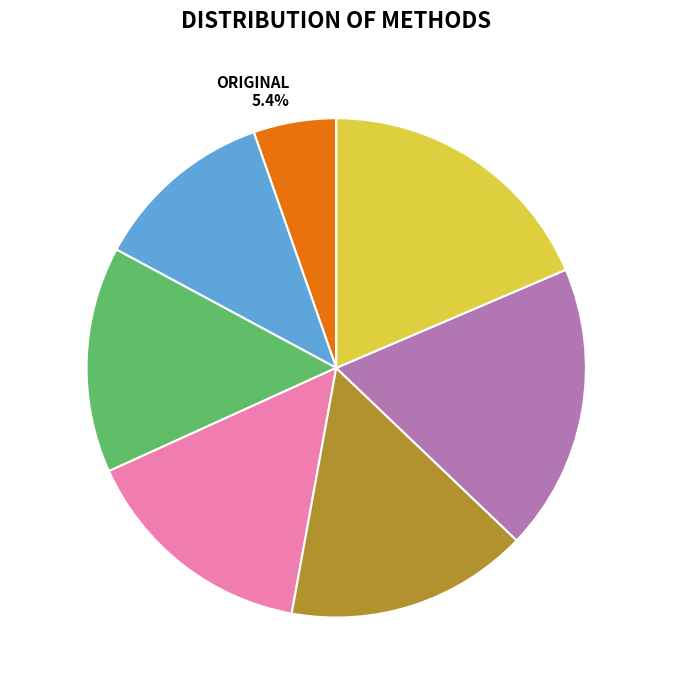

How many slices are in this pie chart?

7